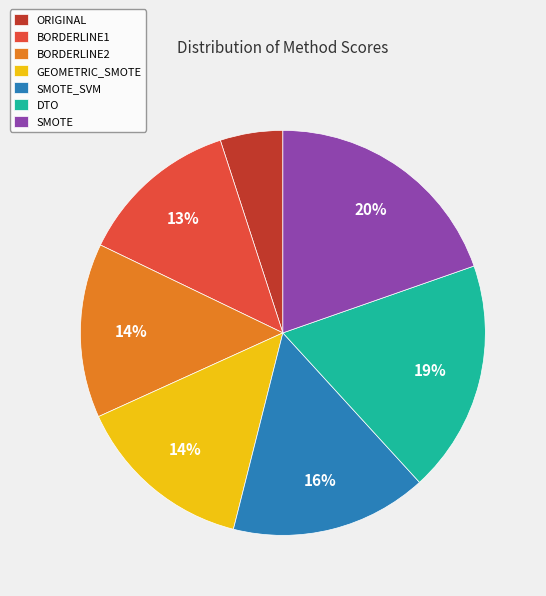

Is the sum of ORIGINAL and SMOTE greater than half?

No